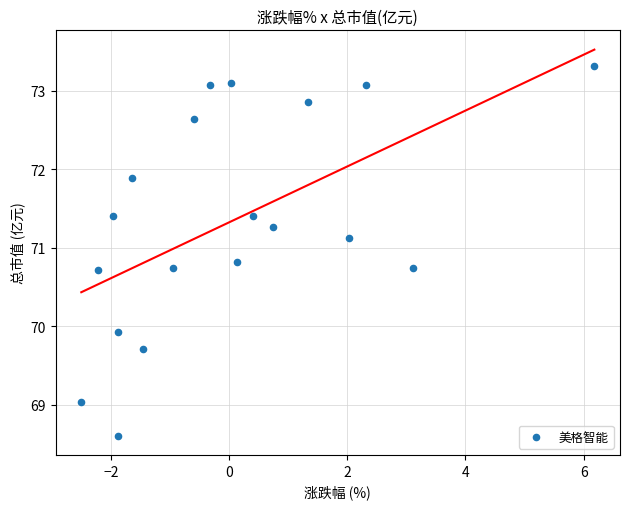

What is the range of Y values (max minus min)?

4.7